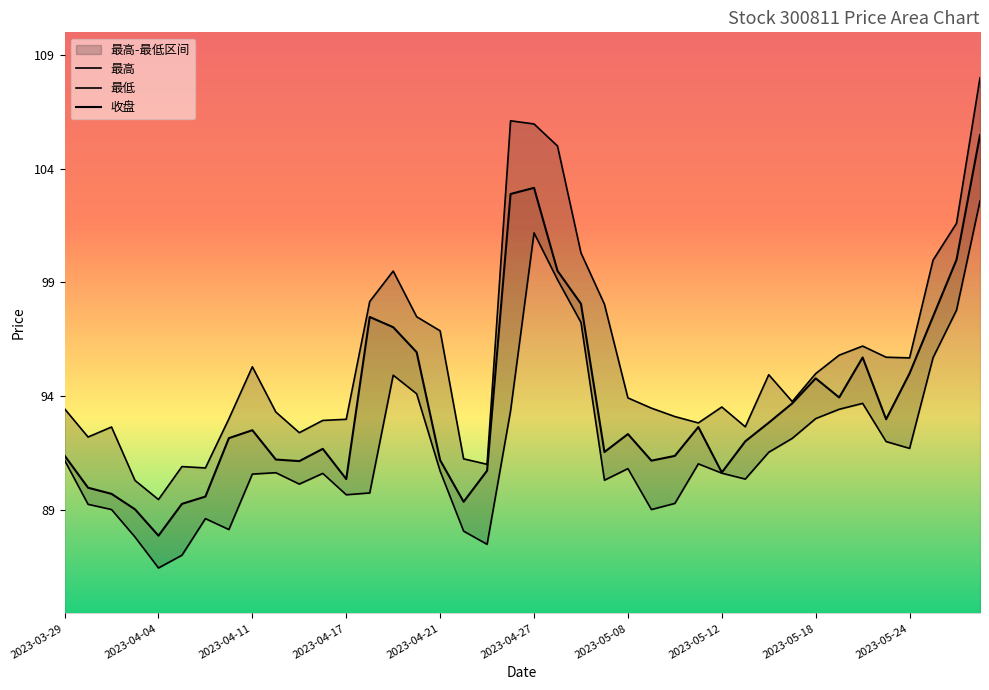

True or false: 收盘 and 最高 cross at least once.

False